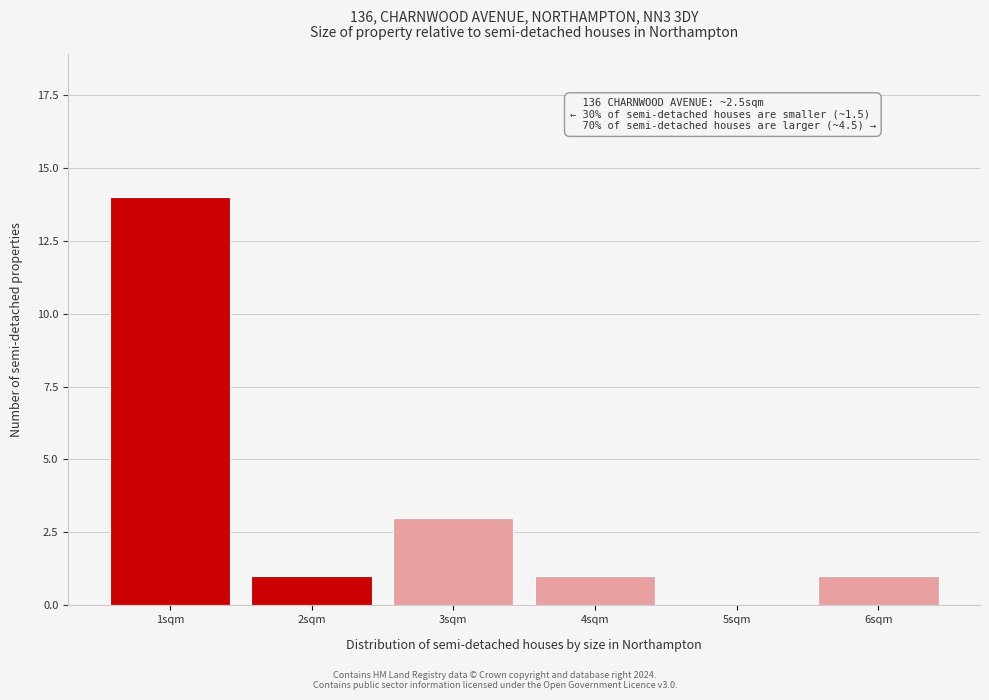

Reading left to right, extract all data points from this chart.

1sqm=14	2sqm=1	3sqm=3	4sqm=1	5sqm=0	6sqm=1